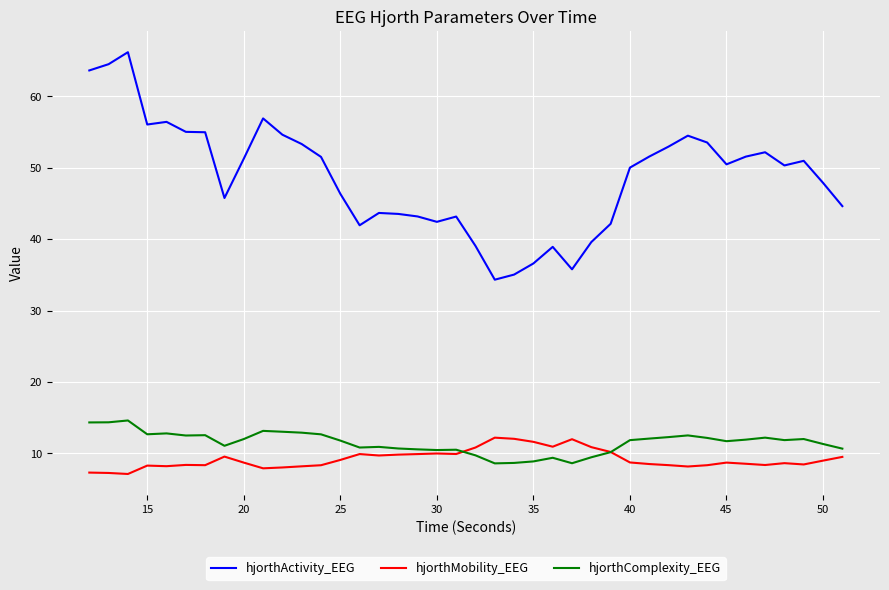

Which series has the widest spread of values?

hjorthActivity_EEG